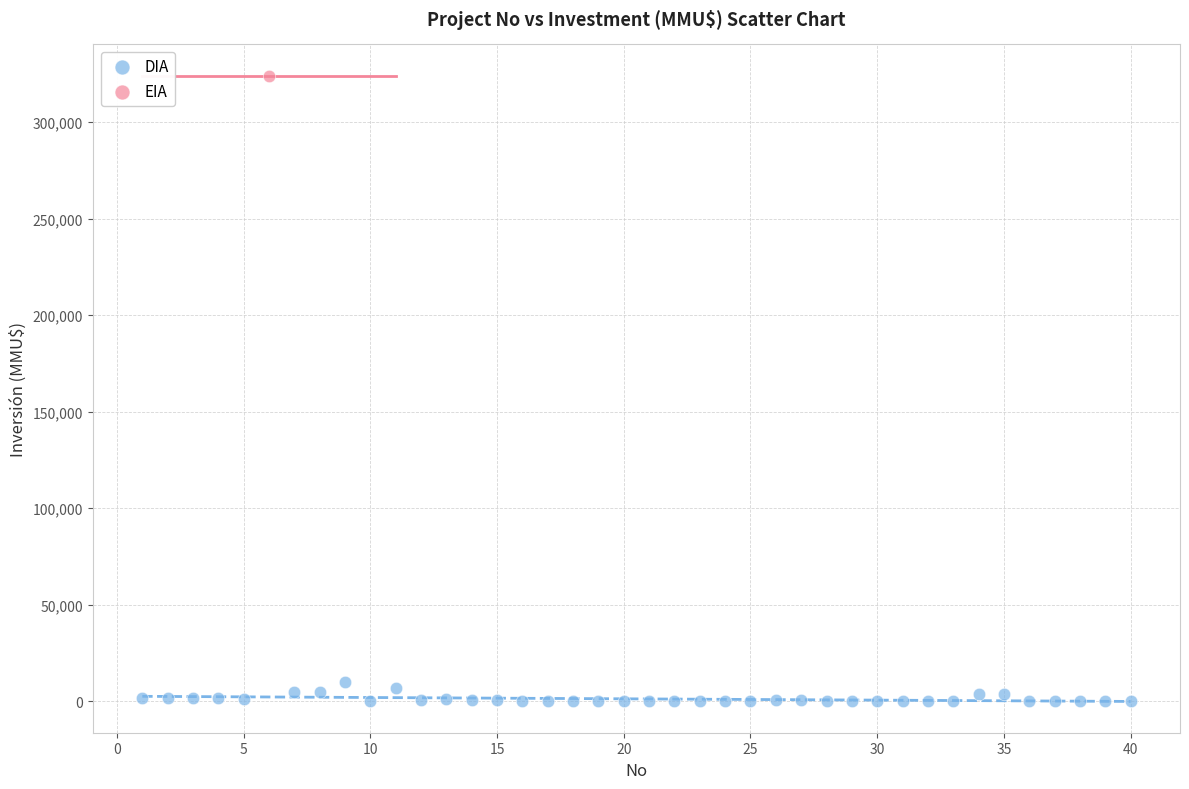

What are all the series names shown in the legend?

DIA, EIA